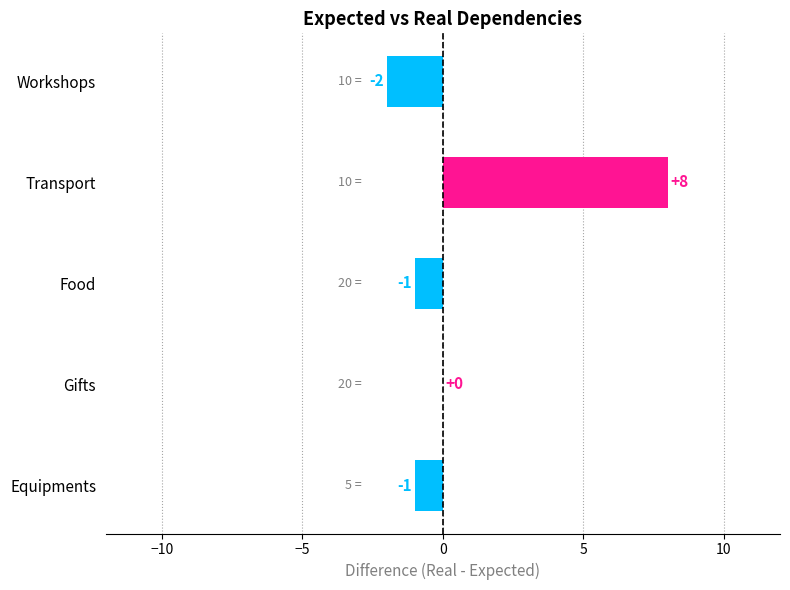

How many data points are above -1?

2